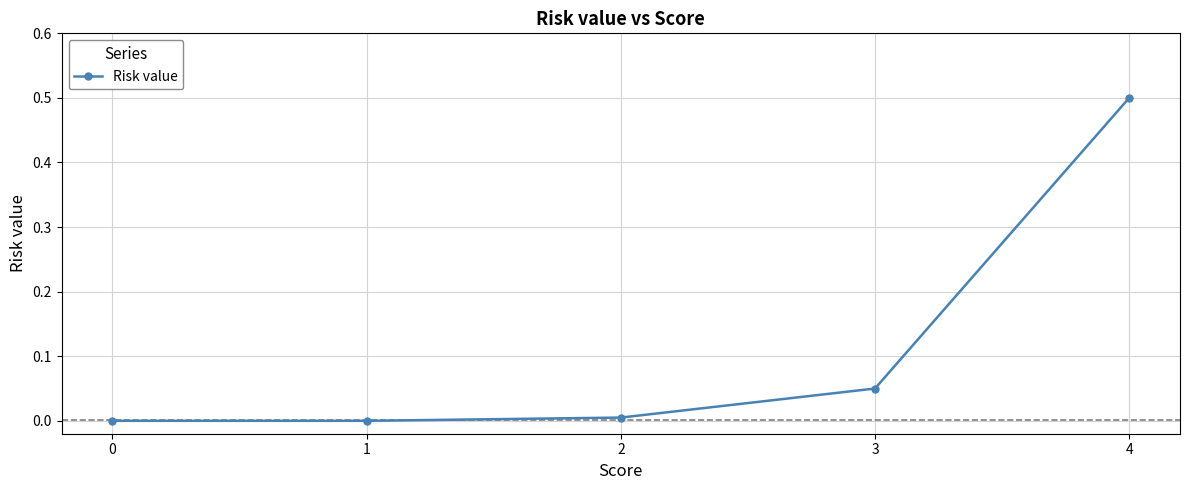

Is it true that the value at 0 is 0.0?

True